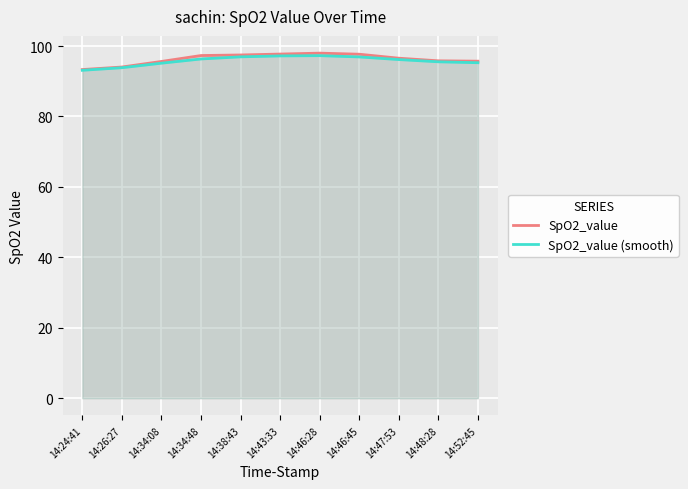

True or false: SpO2_value has a value of 35.4 at 14:47:53.

False